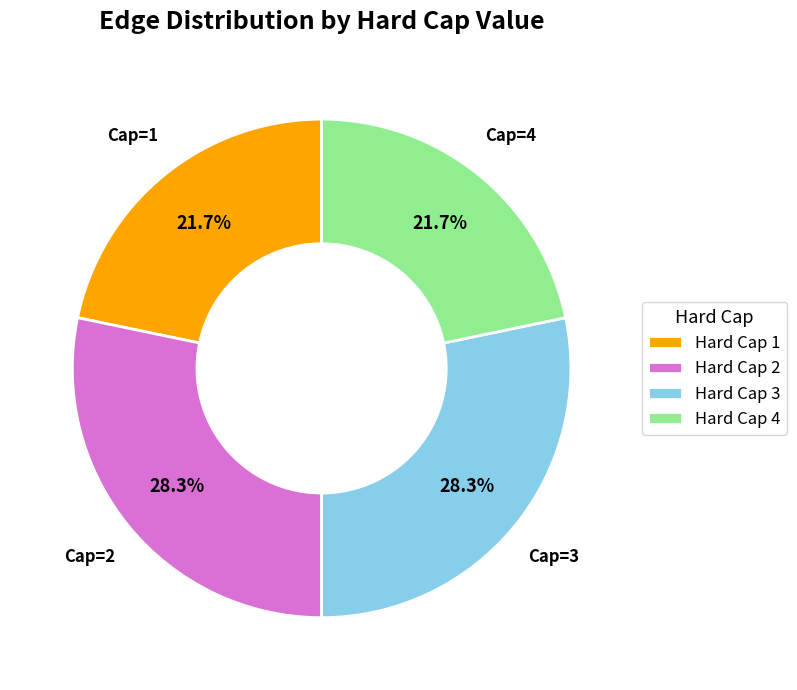

Is there a majority slice in this chart?

No